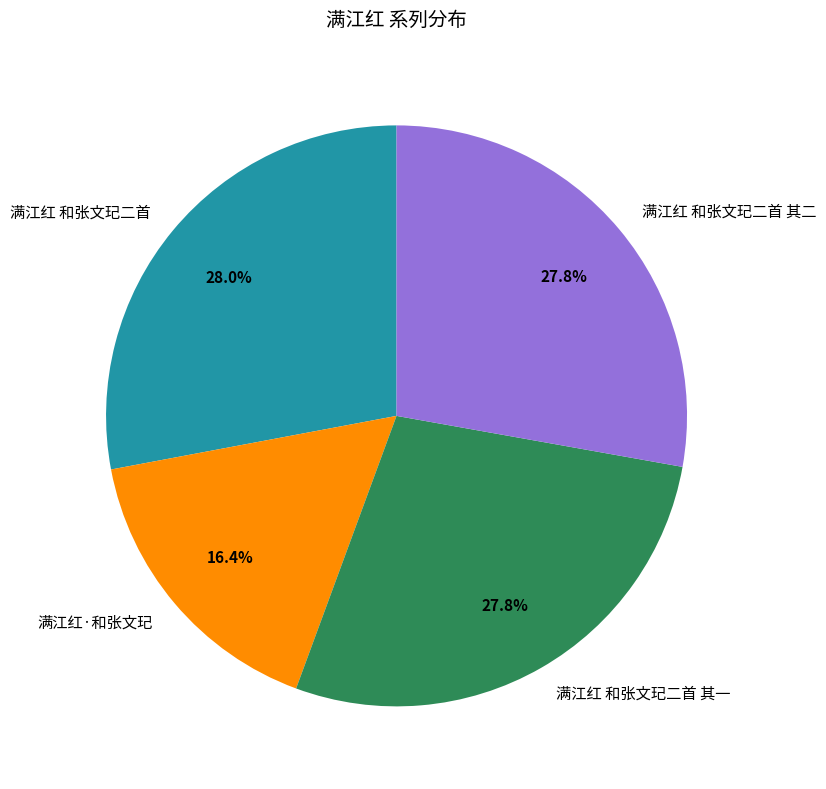

Between 满江红·和张文玘 and 满江红 和张文玘二首, which is larger?

满江红 和张文玘二首